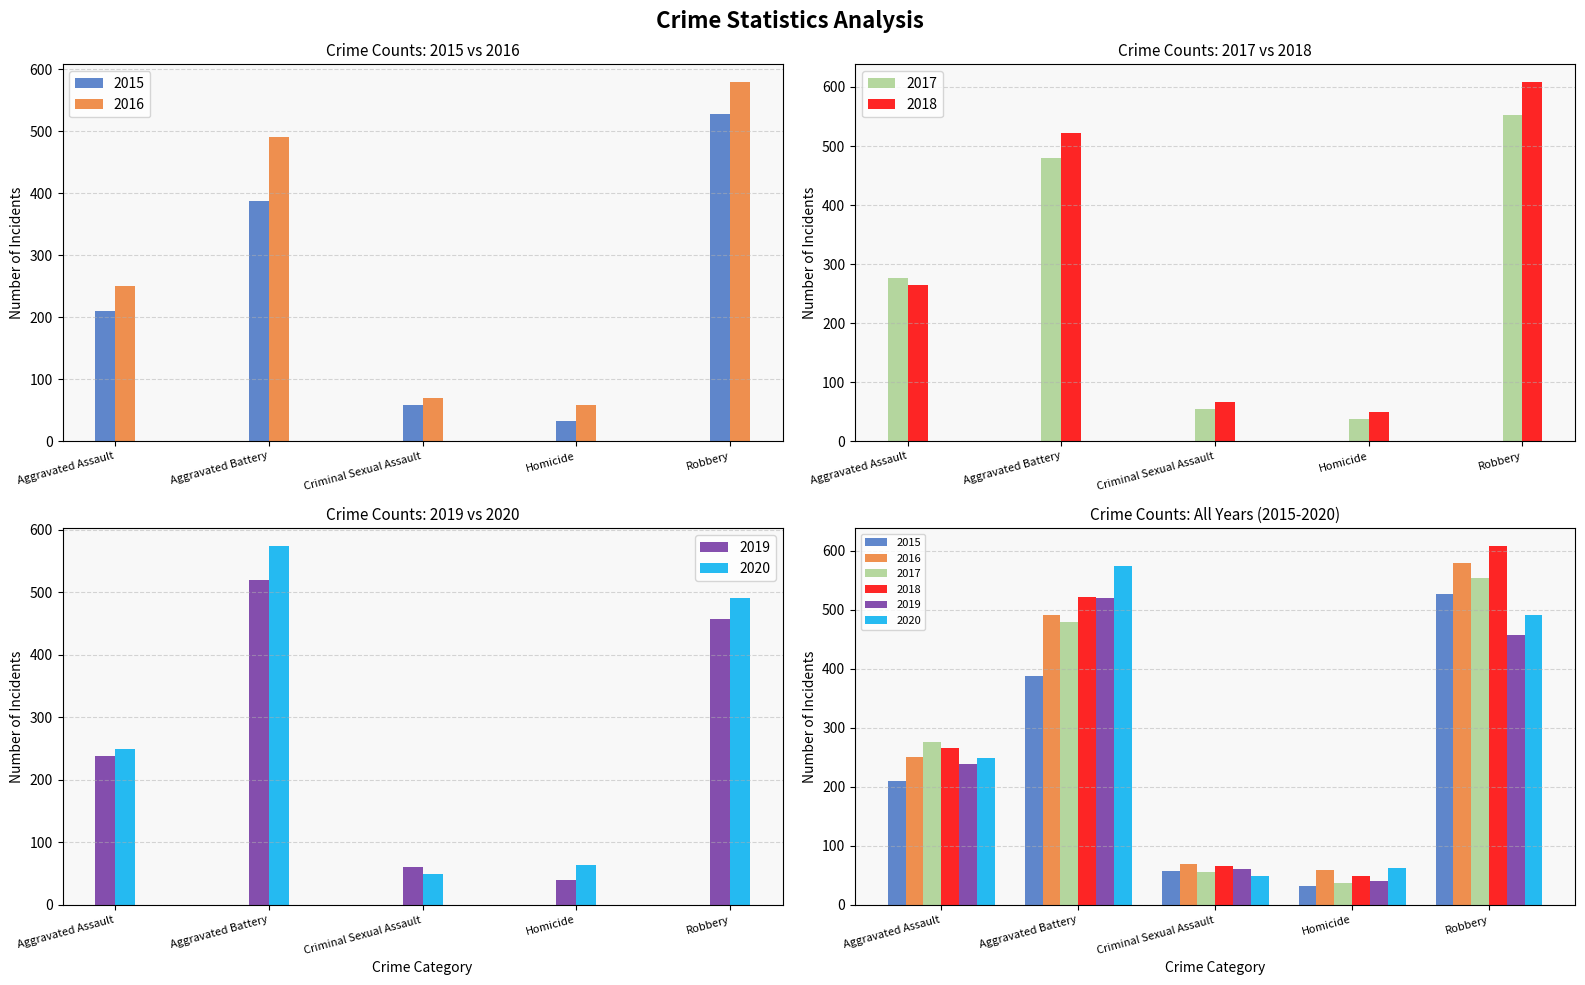

Does the chart contain stacked bars?

No